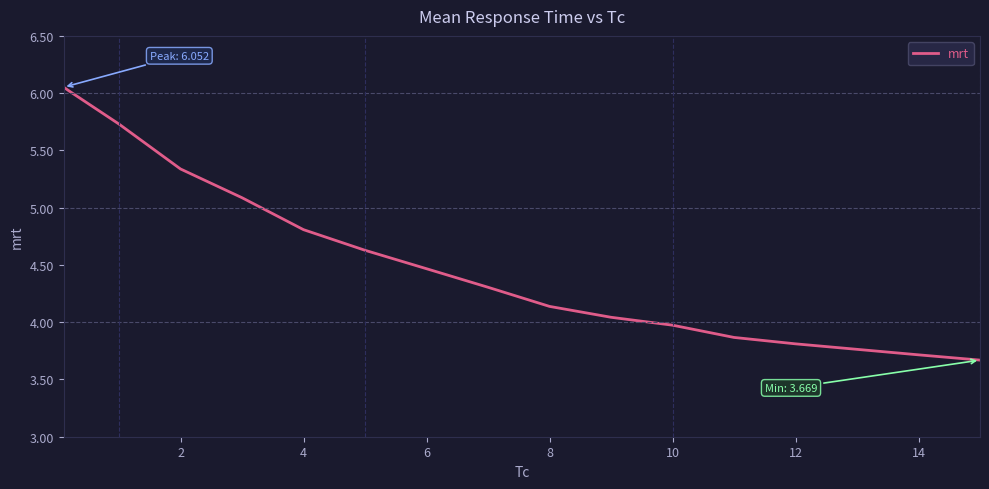

Is this an area chart (filled region under the line)?

No